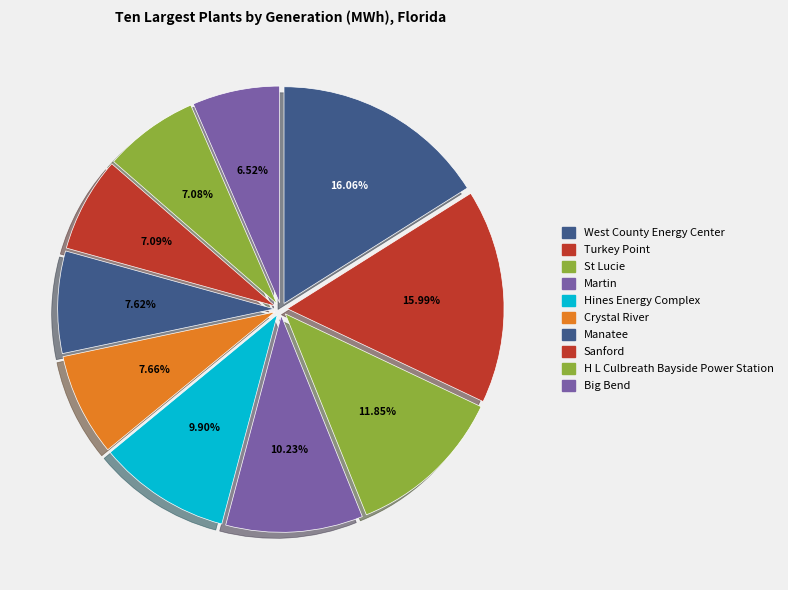

What portion of the pie excludes West County Energy Center?

83.9%